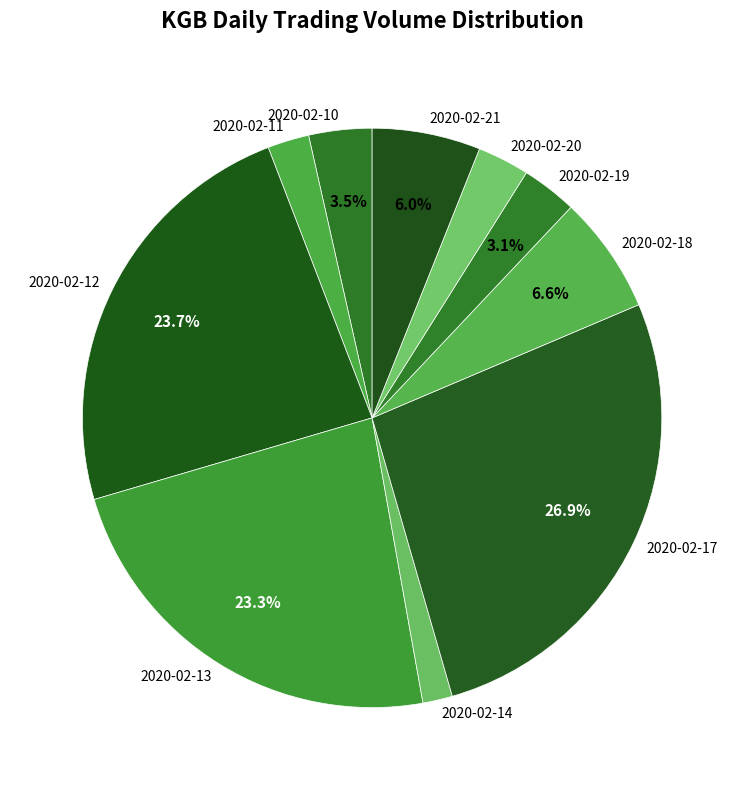

How many segments does this pie chart have?

10